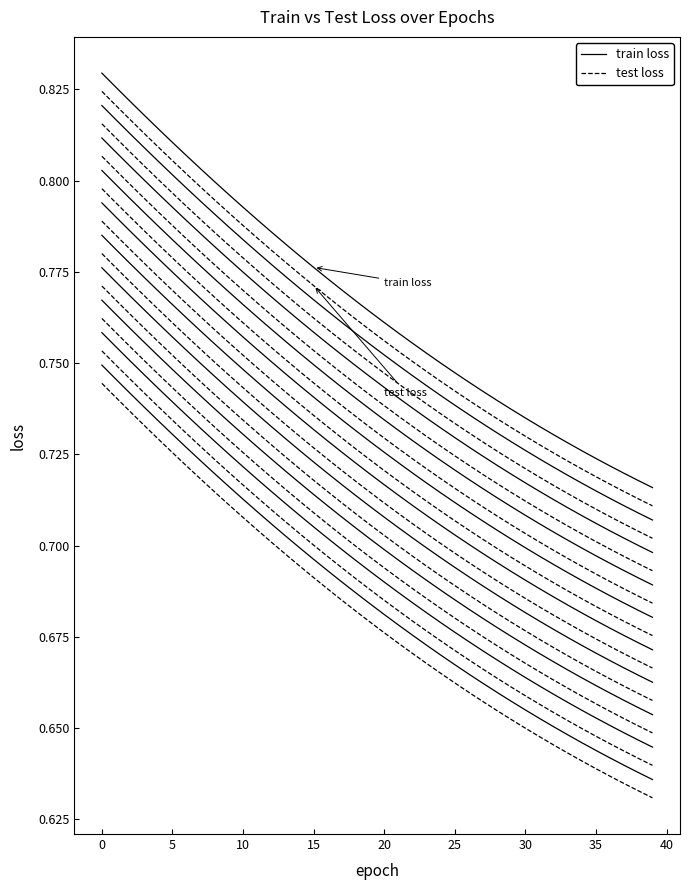

The value of test loss at 6 is 0.8. True or false?

True